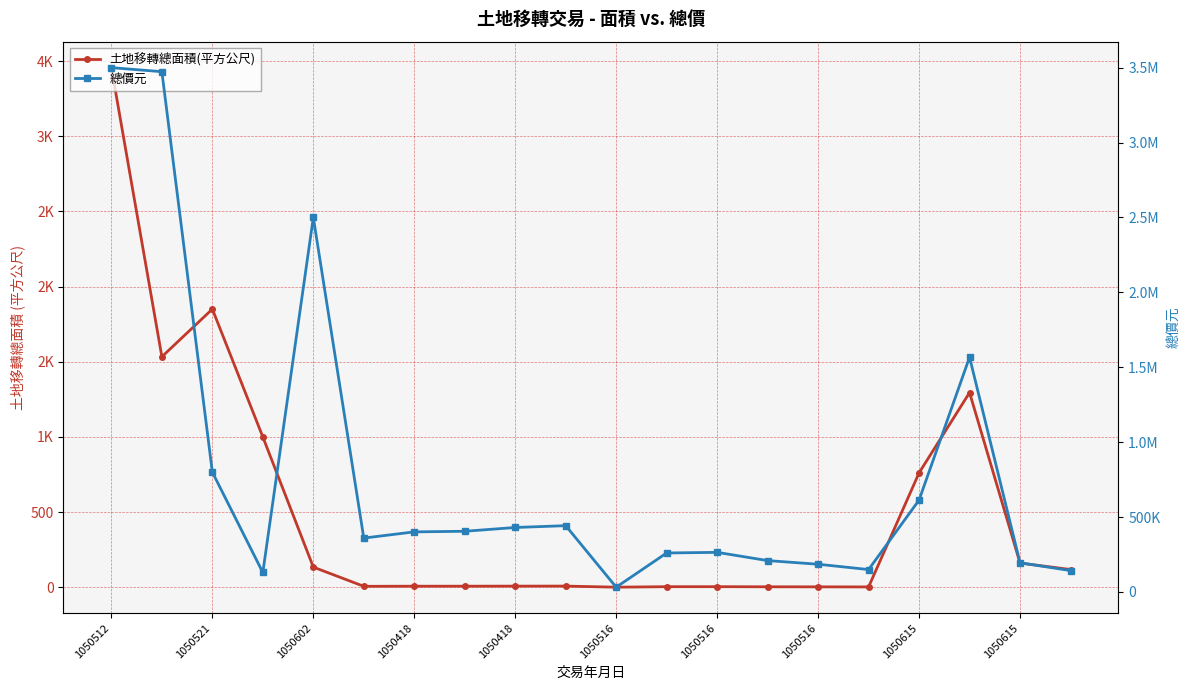

What is the value of the 土地移轉總面積(平方公尺) point at the 11th from the left?

0.5